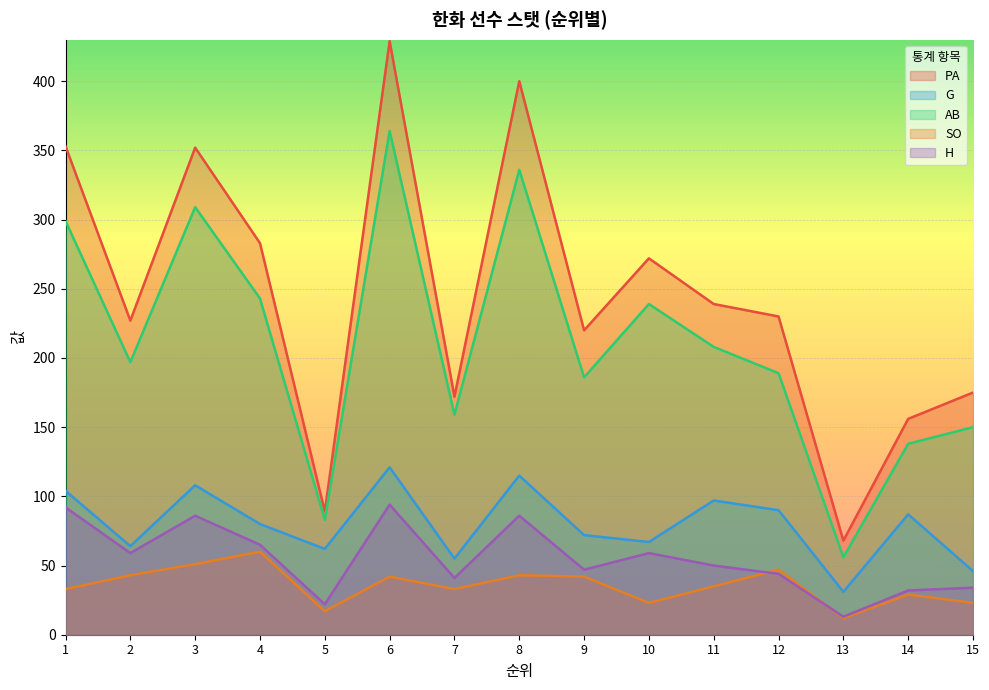

Rank the series by their maximum value, from highest to lowest.

PA, AB, G, H, SO